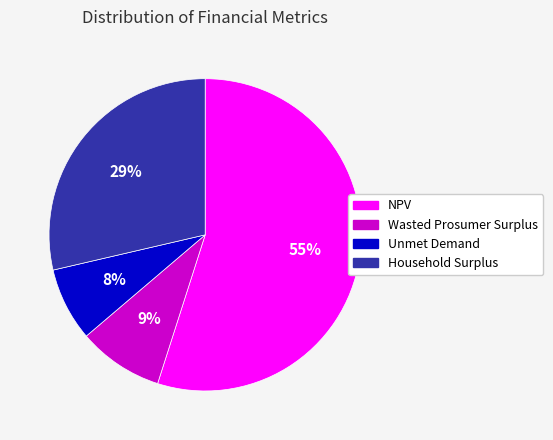

The Household Surplus slice represents 40% of the pie. True or false?

False